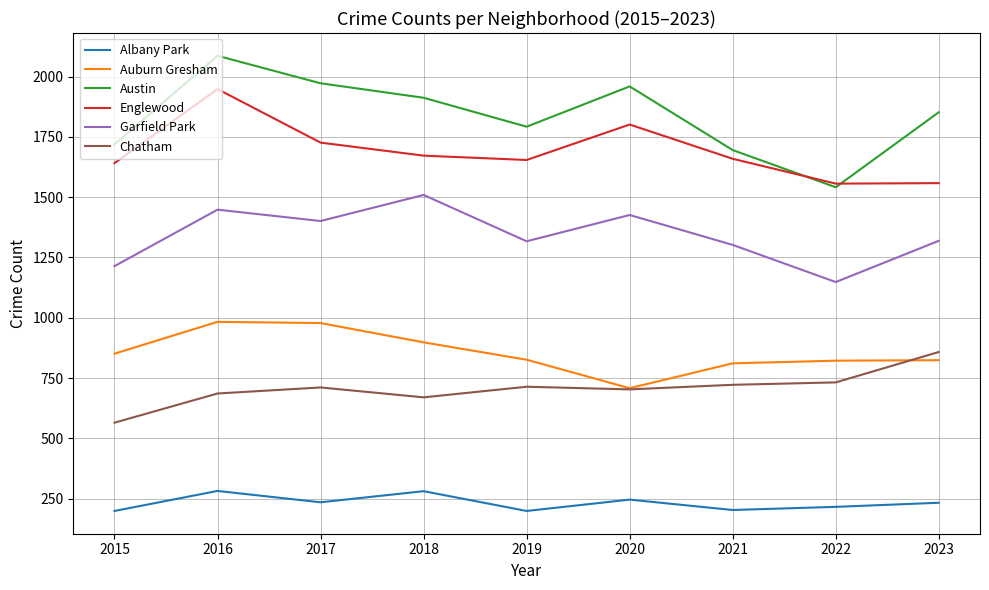

The Austin series shows 1972 at 2017. True or false?

True